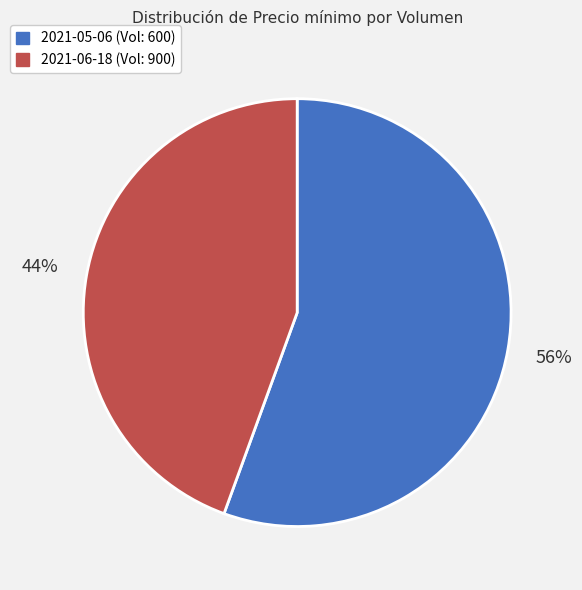

To the nearest percent, what is the average slice percentage?

50%